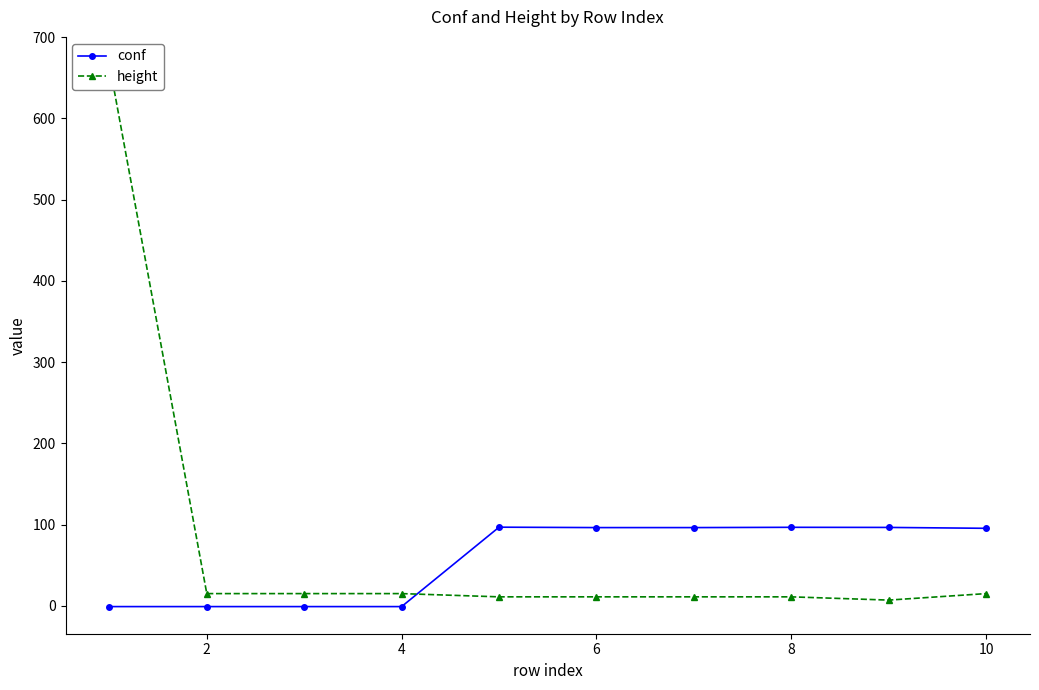

What is the maximum value for conf?

96.8